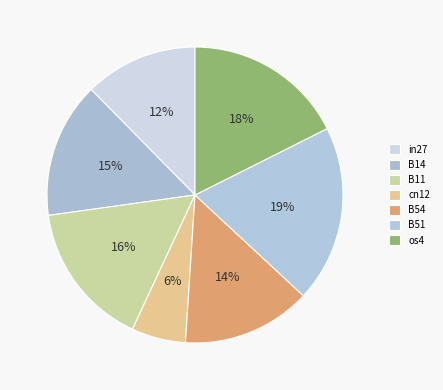

What percentage is the B54 slice, to the nearest percent?

14%